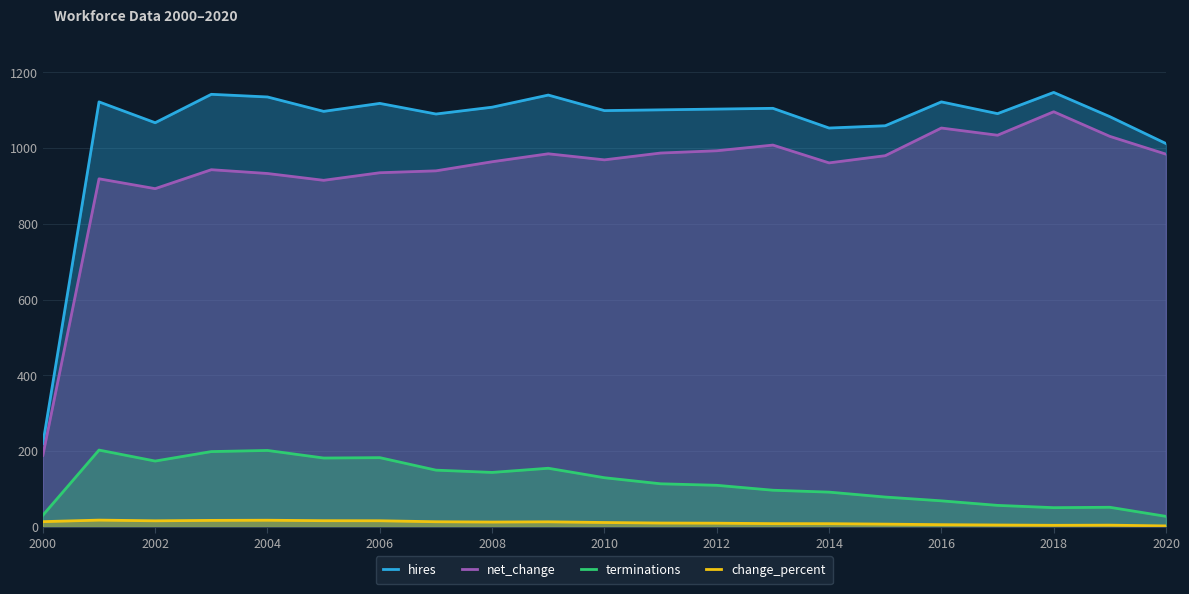

What is the difference between the terminations values at 2014 and 2000?

61.0